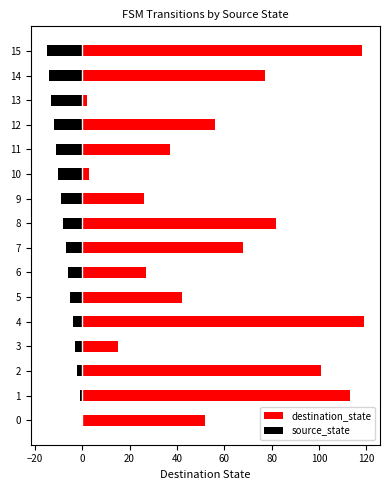

Where is destination_state nearest to the value 60?

12